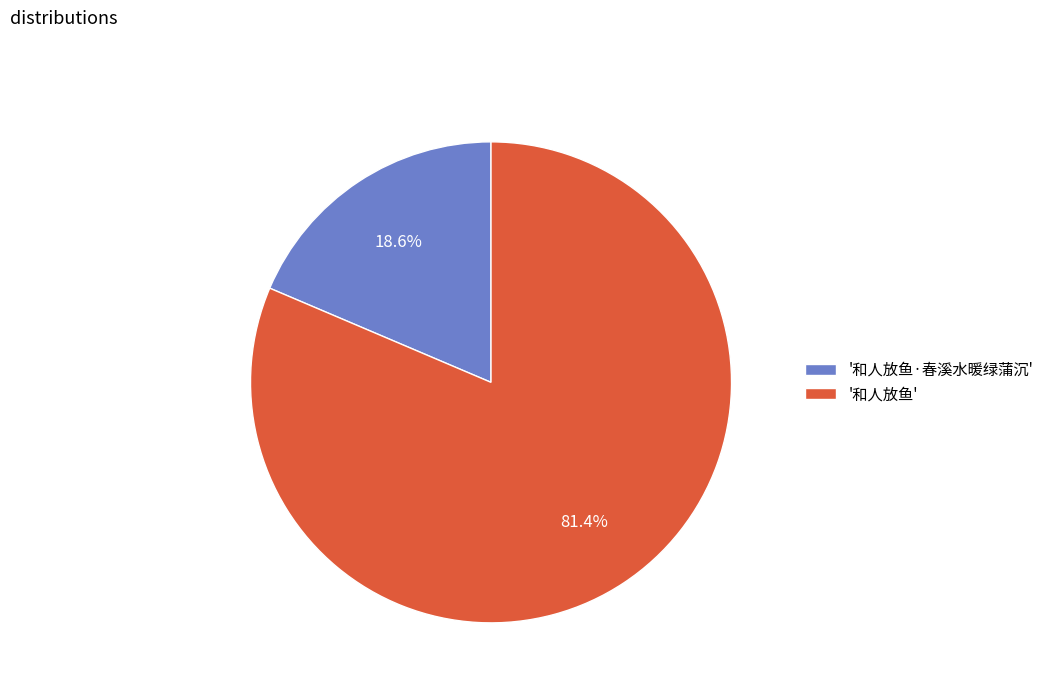

Rank the categories by value from highest to lowest.

'和人放鱼', '和人放鱼·春溪水暖绿蒲沉'